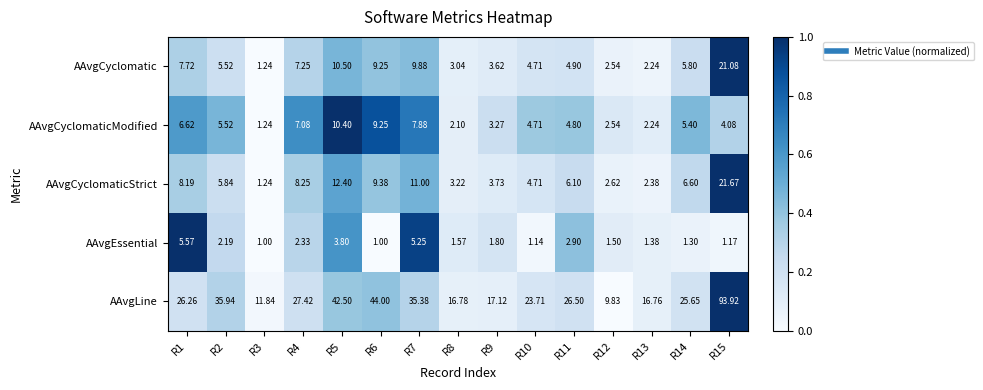

Which series has the largest total across all categories?

AAvgLine